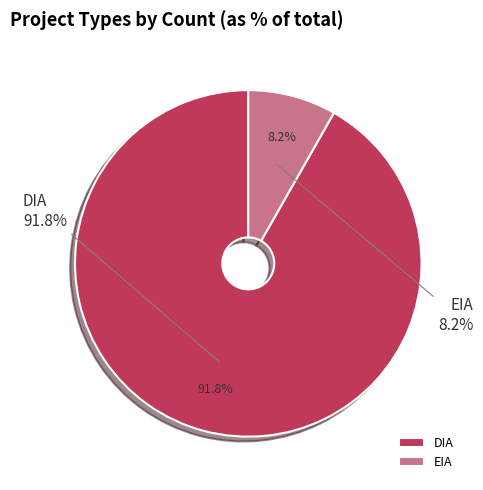

How many slices are in this pie chart?

2